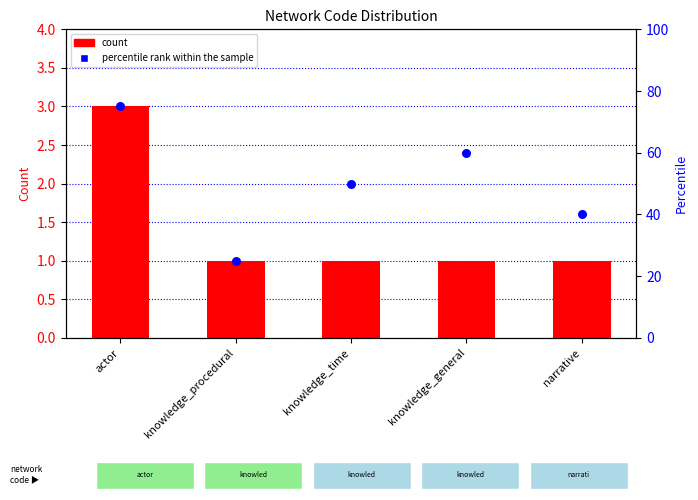

At which category is the sum across all series the highest?

actor